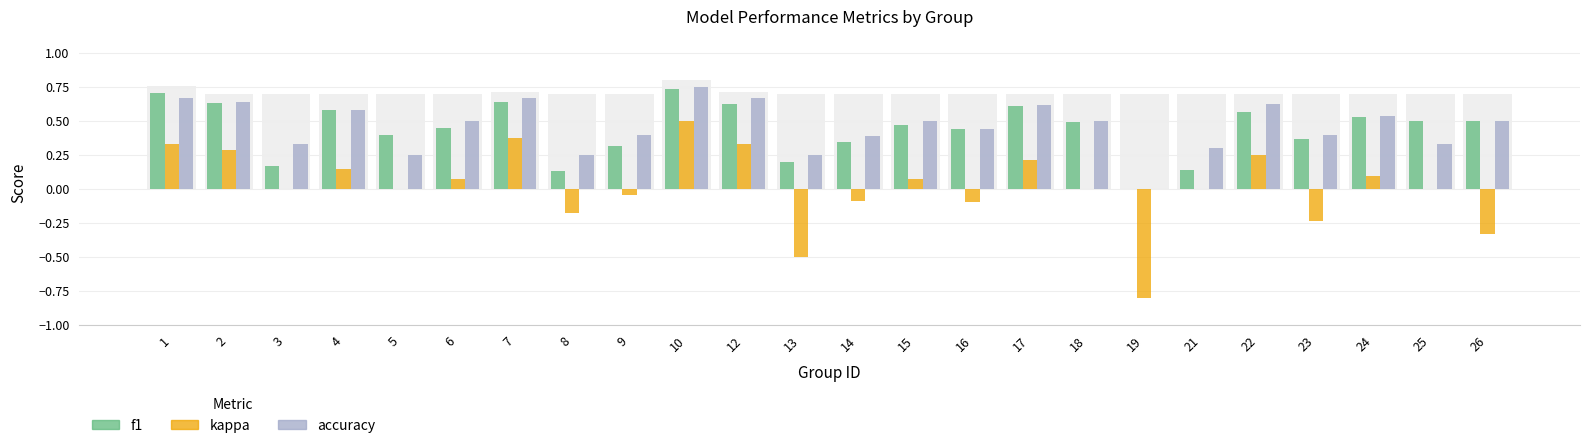

How many bars are there in each group?

3